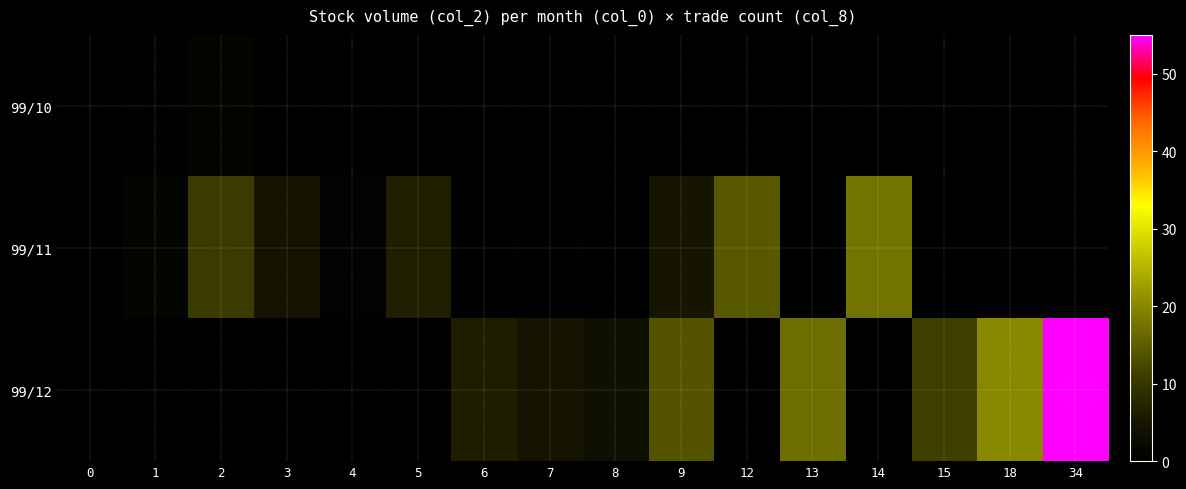

Which category has the highest value across all series?

34